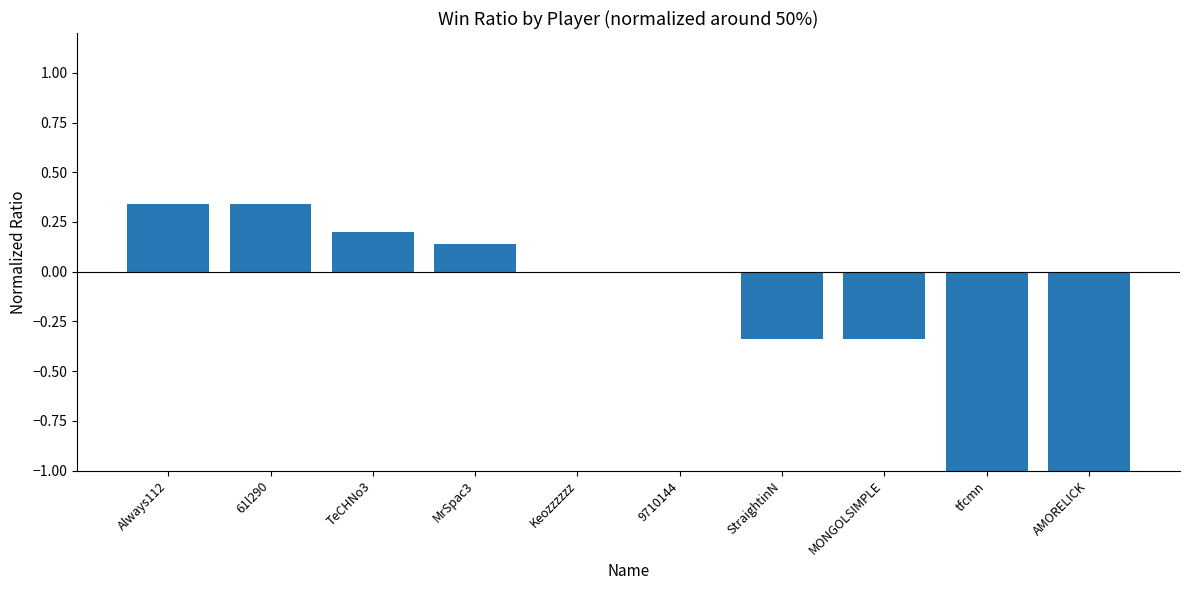

What is the sum of all values?

-1.7